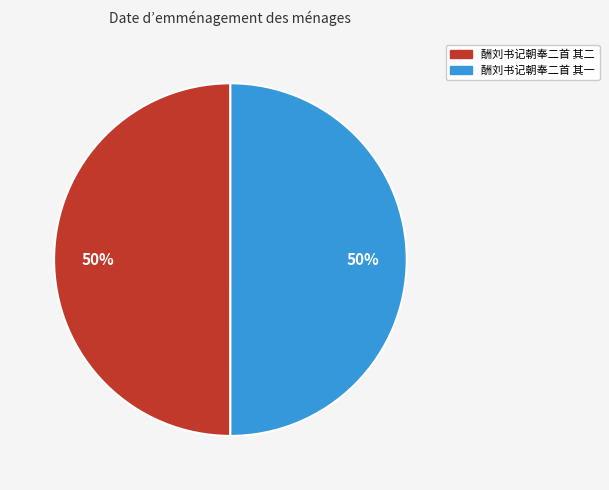

How many segments does this pie chart have?

2